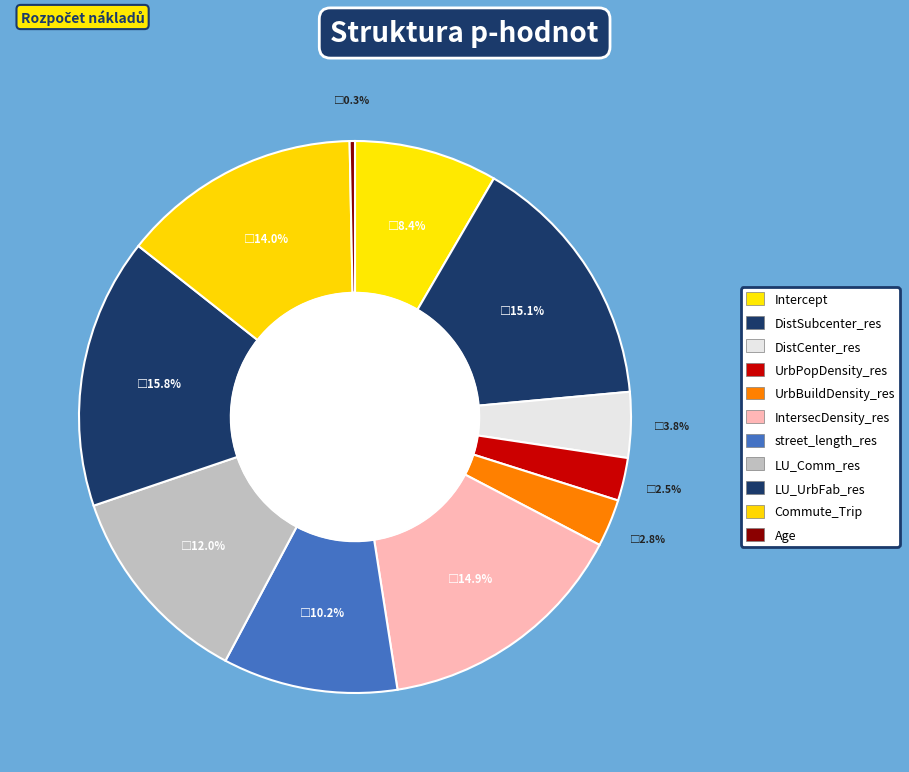

What percentage is the Commute_Trip slice, to the nearest percent?

14%